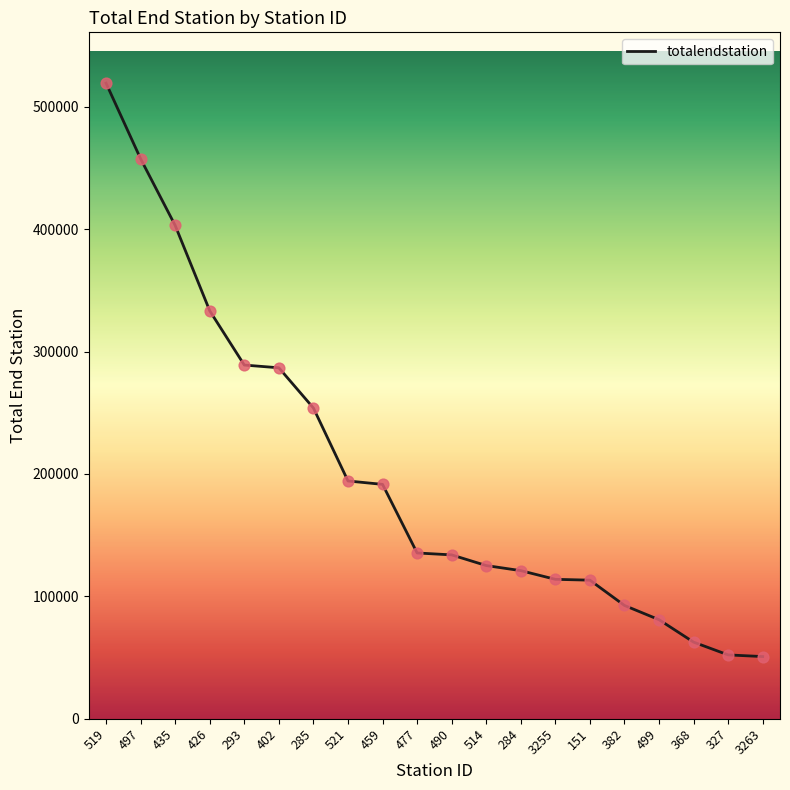

What is the ratio of the value at 499 to the value at 293?

0.3